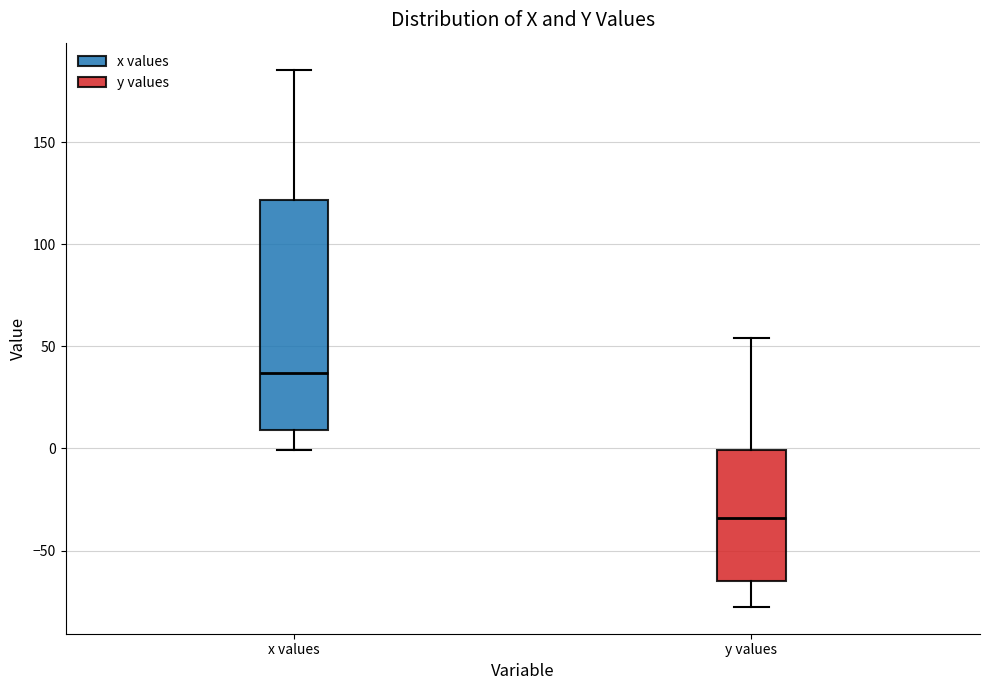

Comparing the boxes themselves (not the whiskers), which one is the tallest?

x values